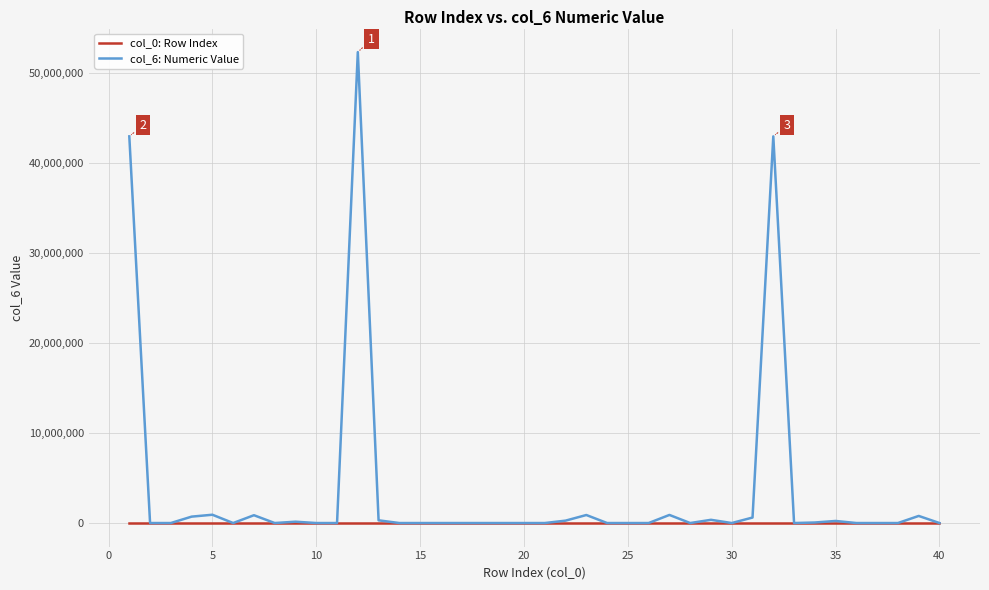

Which series has the largest range (max minus min)?

col_6: Numeric Value